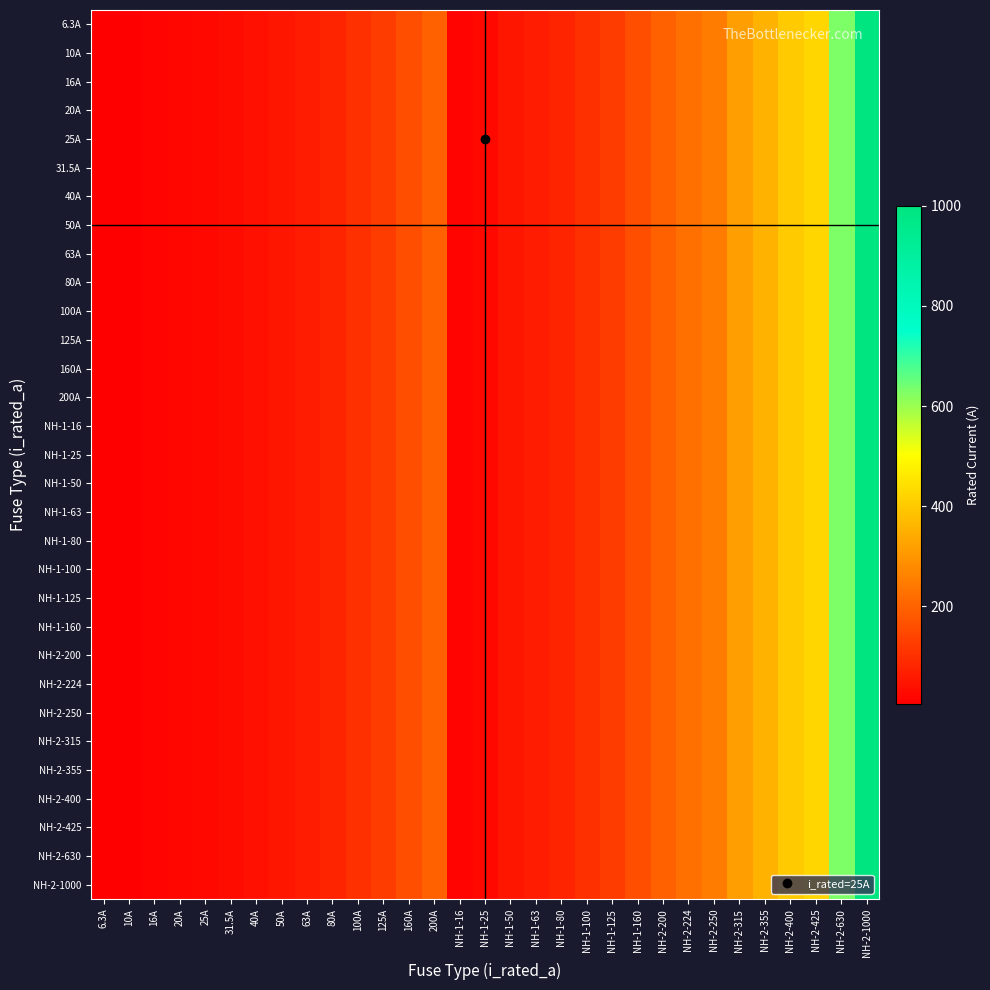

Reading left to right, extract all data points from this chart.

6.3A: 6.3A=6.3	10A=10.0	16A=16.0	20A=20.0	25A=25.0	31.5A=31.5	40A=40.0	50A=50.0	63A=63.0	80A=80.0	100A=100.0	125A=125.0	160A=160.0	200A=200.0	NH-1-16=16.0	NH-1-25=25.0	NH-1-50=50.0	NH-1-63=63.0	NH-1-80=80.0	NH-1-100=100.0	NH-1-125=125.0	NH-1-160=160.0	NH-2-200=200.0	NH-2-224=224.0	NH-2-250=250.0	NH-2-315=315.0	NH-2-355=355.0	NH-2-400=400.0	NH-2-425=425.0	NH-2-630=630.0	NH-2-1000=1000.0
10A: 6.3A=6.3	10A=10.0	16A=16.0	20A=20.0	25A=25.0	31.5A=31.5	40A=40.0	50A=50.0	63A=63.0	80A=80.0	100A=100.0	125A=125.0	160A=160.0	200A=200.0	NH-1-16=16.0	NH-1-25=25.0	NH-1-50=50.0	NH-1-63=63.0	NH-1-80=80.0	NH-1-100=100.0	NH-1-125=125.0	NH-1-160=160.0	NH-2-200=200.0	NH-2-224=224.0	NH-2-250=250.0	NH-2-315=315.0	NH-2-355=355.0	NH-2-400=400.0	NH-2-425=425.0	NH-2-630=630.0	NH-2-1000=1000.0
16A: 6.3A=6.3	10A=10.0	16A=16.0	20A=20.0	25A=25.0	31.5A=31.5	40A=40.0	50A=50.0	63A=63.0	80A=80.0	100A=100.0	125A=125.0	160A=160.0	200A=200.0	NH-1-16=16.0	NH-1-25=25.0	NH-1-50=50.0	NH-1-63=63.0	NH-1-80=80.0	NH-1-100=100.0	NH-1-125=125.0	NH-1-160=160.0	NH-2-200=200.0	NH-2-224=224.0	NH-2-250=250.0	NH-2-315=315.0	NH-2-355=355.0	NH-2-400=400.0	NH-2-425=425.0	NH-2-630=630.0	NH-2-1000=1000.0
20A: 6.3A=6.3	10A=10.0	16A=16.0	20A=20.0	25A=25.0	31.5A=31.5	40A=40.0	50A=50.0	63A=63.0	80A=80.0	100A=100.0	125A=125.0	160A=160.0	200A=200.0	NH-1-16=16.0	NH-1-25=25.0	NH-1-50=50.0	NH-1-63=63.0	NH-1-80=80.0	NH-1-100=100.0	NH-1-125=125.0	NH-1-160=160.0	NH-2-200=200.0	NH-2-224=224.0	NH-2-250=250.0	NH-2-315=315.0	NH-2-355=355.0	NH-2-400=400.0	NH-2-425=425.0	NH-2-630=630.0	NH-2-1000=1000.0
25A: 6.3A=6.3	10A=10.0	16A=16.0	20A=20.0	25A=25.0	31.5A=31.5	40A=40.0	50A=50.0	63A=63.0	80A=80.0	100A=100.0	125A=125.0	160A=160.0	200A=200.0	NH-1-16=16.0	NH-1-25=25.0	NH-1-50=50.0	NH-1-63=63.0	NH-1-80=80.0	NH-1-100=100.0	NH-1-125=125.0	NH-1-160=160.0	NH-2-200=200.0	NH-2-224=224.0	NH-2-250=250.0	NH-2-315=315.0	NH-2-355=355.0	NH-2-400=400.0	NH-2-425=425.0	NH-2-630=630.0	NH-2-1000=1000.0
31.5A: 6.3A=6.3	10A=10.0	16A=16.0	20A=20.0	25A=25.0	31.5A=31.5	40A=40.0	50A=50.0	63A=63.0	80A=80.0	100A=100.0	125A=125.0	160A=160.0	200A=200.0	NH-1-16=16.0	NH-1-25=25.0	NH-1-50=50.0	NH-1-63=63.0	NH-1-80=80.0	NH-1-100=100.0	NH-1-125=125.0	NH-1-160=160.0	NH-2-200=200.0	NH-2-224=224.0	NH-2-250=250.0	NH-2-315=315.0	NH-2-355=355.0	NH-2-400=400.0	NH-2-425=425.0	NH-2-630=630.0	NH-2-1000=1000.0
40A: 6.3A=6.3	10A=10.0	16A=16.0	20A=20.0	25A=25.0	31.5A=31.5	40A=40.0	50A=50.0	63A=63.0	80A=80.0	100A=100.0	125A=125.0	160A=160.0	200A=200.0	NH-1-16=16.0	NH-1-25=25.0	NH-1-50=50.0	NH-1-63=63.0	NH-1-80=80.0	NH-1-100=100.0	NH-1-125=125.0	NH-1-160=160.0	NH-2-200=200.0	NH-2-224=224.0	NH-2-250=250.0	NH-2-315=315.0	NH-2-355=355.0	NH-2-400=400.0	NH-2-425=425.0	NH-2-630=630.0	NH-2-1000=1000.0
50A: 6.3A=6.3	10A=10.0	16A=16.0	20A=20.0	25A=25.0	31.5A=31.5	40A=40.0	50A=50.0	63A=63.0	80A=80.0	100A=100.0	125A=125.0	160A=160.0	200A=200.0	NH-1-16=16.0	NH-1-25=25.0	NH-1-50=50.0	NH-1-63=63.0	NH-1-80=80.0	NH-1-100=100.0	NH-1-125=125.0	NH-1-160=160.0	NH-2-200=200.0	NH-2-224=224.0	NH-2-250=250.0	NH-2-315=315.0	NH-2-355=355.0	NH-2-400=400.0	NH-2-425=425.0	NH-2-630=630.0	NH-2-1000=1000.0
63A: 6.3A=6.3	10A=10.0	16A=16.0	20A=20.0	25A=25.0	31.5A=31.5	40A=40.0	50A=50.0	63A=63.0	80A=80.0	100A=100.0	125A=125.0	160A=160.0	200A=200.0	NH-1-16=16.0	NH-1-25=25.0	NH-1-50=50.0	NH-1-63=63.0	NH-1-80=80.0	NH-1-100=100.0	NH-1-125=125.0	NH-1-160=160.0	NH-2-200=200.0	NH-2-224=224.0	NH-2-250=250.0	NH-2-315=315.0	NH-2-355=355.0	NH-2-400=400.0	NH-2-425=425.0	NH-2-630=630.0	NH-2-1000=1000.0
80A: 6.3A=6.3	10A=10.0	16A=16.0	20A=20.0	25A=25.0	31.5A=31.5	40A=40.0	50A=50.0	63A=63.0	80A=80.0	100A=100.0	125A=125.0	160A=160.0	200A=200.0	NH-1-16=16.0	NH-1-25=25.0	NH-1-50=50.0	NH-1-63=63.0	NH-1-80=80.0	NH-1-100=100.0	NH-1-125=125.0	NH-1-160=160.0	NH-2-200=200.0	NH-2-224=224.0	NH-2-250=250.0	NH-2-315=315.0	NH-2-355=355.0	NH-2-400=400.0	NH-2-425=425.0	NH-2-630=630.0	NH-2-1000=1000.0
100A: 6.3A=6.3	10A=10.0	16A=16.0	20A=20.0	25A=25.0	31.5A=31.5	40A=40.0	50A=50.0	63A=63.0	80A=80.0	100A=100.0	125A=125.0	160A=160.0	200A=200.0	NH-1-16=16.0	NH-1-25=25.0	NH-1-50=50.0	NH-1-63=63.0	NH-1-80=80.0	NH-1-100=100.0	NH-1-125=125.0	NH-1-160=160.0	NH-2-200=200.0	NH-2-224=224.0	NH-2-250=250.0	NH-2-315=315.0	NH-2-355=355.0	NH-2-400=400.0	NH-2-425=425.0	NH-2-630=630.0	NH-2-1000=1000.0
125A: 6.3A=6.3	10A=10.0	16A=16.0	20A=20.0	25A=25.0	31.5A=31.5	40A=40.0	50A=50.0	63A=63.0	80A=80.0	100A=100.0	125A=125.0	160A=160.0	200A=200.0	NH-1-16=16.0	NH-1-25=25.0	NH-1-50=50.0	NH-1-63=63.0	NH-1-80=80.0	NH-1-100=100.0	NH-1-125=125.0	NH-1-160=160.0	NH-2-200=200.0	NH-2-224=224.0	NH-2-250=250.0	NH-2-315=315.0	NH-2-355=355.0	NH-2-400=400.0	NH-2-425=425.0	NH-2-630=630.0	NH-2-1000=1000.0
160A: 6.3A=6.3	10A=10.0	16A=16.0	20A=20.0	25A=25.0	31.5A=31.5	40A=40.0	50A=50.0	63A=63.0	80A=80.0	100A=100.0	125A=125.0	160A=160.0	200A=200.0	NH-1-16=16.0	NH-1-25=25.0	NH-1-50=50.0	NH-1-63=63.0	NH-1-80=80.0	NH-1-100=100.0	NH-1-125=125.0	NH-1-160=160.0	NH-2-200=200.0	NH-2-224=224.0	NH-2-250=250.0	NH-2-315=315.0	NH-2-355=355.0	NH-2-400=400.0	NH-2-425=425.0	NH-2-630=630.0	NH-2-1000=1000.0
200A: 6.3A=6.3	10A=10.0	16A=16.0	20A=20.0	25A=25.0	31.5A=31.5	40A=40.0	50A=50.0	63A=63.0	80A=80.0	100A=100.0	125A=125.0	160A=160.0	200A=200.0	NH-1-16=16.0	NH-1-25=25.0	NH-1-50=50.0	NH-1-63=63.0	NH-1-80=80.0	NH-1-100=100.0	NH-1-125=125.0	NH-1-160=160.0	NH-2-200=200.0	NH-2-224=224.0	NH-2-250=250.0	NH-2-315=315.0	NH-2-355=355.0	NH-2-400=400.0	NH-2-425=425.0	NH-2-630=630.0	NH-2-1000=1000.0
NH-1-16: 6.3A=6.3	10A=10.0	16A=16.0	20A=20.0	25A=25.0	31.5A=31.5	40A=40.0	50A=50.0	63A=63.0	80A=80.0	100A=100.0	125A=125.0	160A=160.0	200A=200.0	NH-1-16=16.0	NH-1-25=25.0	NH-1-50=50.0	NH-1-63=63.0	NH-1-80=80.0	NH-1-100=100.0	NH-1-125=125.0	NH-1-160=160.0	NH-2-200=200.0	NH-2-224=224.0	NH-2-250=250.0	NH-2-315=315.0	NH-2-355=355.0	NH-2-400=400.0	NH-2-425=425.0	NH-2-630=630.0	NH-2-1000=1000.0
NH-1-25: 6.3A=6.3	10A=10.0	16A=16.0	20A=20.0	25A=25.0	31.5A=31.5	40A=40.0	50A=50.0	63A=63.0	80A=80.0	100A=100.0	125A=125.0	160A=160.0	200A=200.0	NH-1-16=16.0	NH-1-25=25.0	NH-1-50=50.0	NH-1-63=63.0	NH-1-80=80.0	NH-1-100=100.0	NH-1-125=125.0	NH-1-160=160.0	NH-2-200=200.0	NH-2-224=224.0	NH-2-250=250.0	NH-2-315=315.0	NH-2-355=355.0	NH-2-400=400.0	NH-2-425=425.0	NH-2-630=630.0	NH-2-1000=1000.0
NH-1-50: 6.3A=6.3	10A=10.0	16A=16.0	20A=20.0	25A=25.0	31.5A=31.5	40A=40.0	50A=50.0	63A=63.0	80A=80.0	100A=100.0	125A=125.0	160A=160.0	200A=200.0	NH-1-16=16.0	NH-1-25=25.0	NH-1-50=50.0	NH-1-63=63.0	NH-1-80=80.0	NH-1-100=100.0	NH-1-125=125.0	NH-1-160=160.0	NH-2-200=200.0	NH-2-224=224.0	NH-2-250=250.0	NH-2-315=315.0	NH-2-355=355.0	NH-2-400=400.0	NH-2-425=425.0	NH-2-630=630.0	NH-2-1000=1000.0
NH-1-63: 6.3A=6.3	10A=10.0	16A=16.0	20A=20.0	25A=25.0	31.5A=31.5	40A=40.0	50A=50.0	63A=63.0	80A=80.0	100A=100.0	125A=125.0	160A=160.0	200A=200.0	NH-1-16=16.0	NH-1-25=25.0	NH-1-50=50.0	NH-1-63=63.0	NH-1-80=80.0	NH-1-100=100.0	NH-1-125=125.0	NH-1-160=160.0	NH-2-200=200.0	NH-2-224=224.0	NH-2-250=250.0	NH-2-315=315.0	NH-2-355=355.0	NH-2-400=400.0	NH-2-425=425.0	NH-2-630=630.0	NH-2-1000=1000.0
NH-1-80: 6.3A=6.3	10A=10.0	16A=16.0	20A=20.0	25A=25.0	31.5A=31.5	40A=40.0	50A=50.0	63A=63.0	80A=80.0	100A=100.0	125A=125.0	160A=160.0	200A=200.0	NH-1-16=16.0	NH-1-25=25.0	NH-1-50=50.0	NH-1-63=63.0	NH-1-80=80.0	NH-1-100=100.0	NH-1-125=125.0	NH-1-160=160.0	NH-2-200=200.0	NH-2-224=224.0	NH-2-250=250.0	NH-2-315=315.0	NH-2-355=355.0	NH-2-400=400.0	NH-2-425=425.0	NH-2-630=630.0	NH-2-1000=1000.0
NH-1-100: 6.3A=6.3	10A=10.0	16A=16.0	20A=20.0	25A=25.0	31.5A=31.5	40A=40.0	50A=50.0	63A=63.0	80A=80.0	100A=100.0	125A=125.0	160A=160.0	200A=200.0	NH-1-16=16.0	NH-1-25=25.0	NH-1-50=50.0	NH-1-63=63.0	NH-1-80=80.0	NH-1-100=100.0	NH-1-125=125.0	NH-1-160=160.0	NH-2-200=200.0	NH-2-224=224.0	NH-2-250=250.0	NH-2-315=315.0	NH-2-355=355.0	NH-2-400=400.0	NH-2-425=425.0	NH-2-630=630.0	NH-2-1000=1000.0
NH-1-125: 6.3A=6.3	10A=10.0	16A=16.0	20A=20.0	25A=25.0	31.5A=31.5	40A=40.0	50A=50.0	63A=63.0	80A=80.0	100A=100.0	125A=125.0	160A=160.0	200A=200.0	NH-1-16=16.0	NH-1-25=25.0	NH-1-50=50.0	NH-1-63=63.0	NH-1-80=80.0	NH-1-100=100.0	NH-1-125=125.0	NH-1-160=160.0	NH-2-200=200.0	NH-2-224=224.0	NH-2-250=250.0	NH-2-315=315.0	NH-2-355=355.0	NH-2-400=400.0	NH-2-425=425.0	NH-2-630=630.0	NH-2-1000=1000.0
NH-1-160: 6.3A=6.3	10A=10.0	16A=16.0	20A=20.0	25A=25.0	31.5A=31.5	40A=40.0	50A=50.0	63A=63.0	80A=80.0	100A=100.0	125A=125.0	160A=160.0	200A=200.0	NH-1-16=16.0	NH-1-25=25.0	NH-1-50=50.0	NH-1-63=63.0	NH-1-80=80.0	NH-1-100=100.0	NH-1-125=125.0	NH-1-160=160.0	NH-2-200=200.0	NH-2-224=224.0	NH-2-250=250.0	NH-2-315=315.0	NH-2-355=355.0	NH-2-400=400.0	NH-2-425=425.0	NH-2-630=630.0	NH-2-1000=1000.0
NH-2-200: 6.3A=6.3	10A=10.0	16A=16.0	20A=20.0	25A=25.0	31.5A=31.5	40A=40.0	50A=50.0	63A=63.0	80A=80.0	100A=100.0	125A=125.0	160A=160.0	200A=200.0	NH-1-16=16.0	NH-1-25=25.0	NH-1-50=50.0	NH-1-63=63.0	NH-1-80=80.0	NH-1-100=100.0	NH-1-125=125.0	NH-1-160=160.0	NH-2-200=200.0	NH-2-224=224.0	NH-2-250=250.0	NH-2-315=315.0	NH-2-355=355.0	NH-2-400=400.0	NH-2-425=425.0	NH-2-630=630.0	NH-2-1000=1000.0
NH-2-224: 6.3A=6.3	10A=10.0	16A=16.0	20A=20.0	25A=25.0	31.5A=31.5	40A=40.0	50A=50.0	63A=63.0	80A=80.0	100A=100.0	125A=125.0	160A=160.0	200A=200.0	NH-1-16=16.0	NH-1-25=25.0	NH-1-50=50.0	NH-1-63=63.0	NH-1-80=80.0	NH-1-100=100.0	NH-1-125=125.0	NH-1-160=160.0	NH-2-200=200.0	NH-2-224=224.0	NH-2-250=250.0	NH-2-315=315.0	NH-2-355=355.0	NH-2-400=400.0	NH-2-425=425.0	NH-2-630=630.0	NH-2-1000=1000.0
NH-2-250: 6.3A=6.3	10A=10.0	16A=16.0	20A=20.0	25A=25.0	31.5A=31.5	40A=40.0	50A=50.0	63A=63.0	80A=80.0	100A=100.0	125A=125.0	160A=160.0	200A=200.0	NH-1-16=16.0	NH-1-25=25.0	NH-1-50=50.0	NH-1-63=63.0	NH-1-80=80.0	NH-1-100=100.0	NH-1-125=125.0	NH-1-160=160.0	NH-2-200=200.0	NH-2-224=224.0	NH-2-250=250.0	NH-2-315=315.0	NH-2-355=355.0	NH-2-400=400.0	NH-2-425=425.0	NH-2-630=630.0	NH-2-1000=1000.0
NH-2-315: 6.3A=6.3	10A=10.0	16A=16.0	20A=20.0	25A=25.0	31.5A=31.5	40A=40.0	50A=50.0	63A=63.0	80A=80.0	100A=100.0	125A=125.0	160A=160.0	200A=200.0	NH-1-16=16.0	NH-1-25=25.0	NH-1-50=50.0	NH-1-63=63.0	NH-1-80=80.0	NH-1-100=100.0	NH-1-125=125.0	NH-1-160=160.0	NH-2-200=200.0	NH-2-224=224.0	NH-2-250=250.0	NH-2-315=315.0	NH-2-355=355.0	NH-2-400=400.0	NH-2-425=425.0	NH-2-630=630.0	NH-2-1000=1000.0
NH-2-355: 6.3A=6.3	10A=10.0	16A=16.0	20A=20.0	25A=25.0	31.5A=31.5	40A=40.0	50A=50.0	63A=63.0	80A=80.0	100A=100.0	125A=125.0	160A=160.0	200A=200.0	NH-1-16=16.0	NH-1-25=25.0	NH-1-50=50.0	NH-1-63=63.0	NH-1-80=80.0	NH-1-100=100.0	NH-1-125=125.0	NH-1-160=160.0	NH-2-200=200.0	NH-2-224=224.0	NH-2-250=250.0	NH-2-315=315.0	NH-2-355=355.0	NH-2-400=400.0	NH-2-425=425.0	NH-2-630=630.0	NH-2-1000=1000.0
NH-2-400: 6.3A=6.3	10A=10.0	16A=16.0	20A=20.0	25A=25.0	31.5A=31.5	40A=40.0	50A=50.0	63A=63.0	80A=80.0	100A=100.0	125A=125.0	160A=160.0	200A=200.0	NH-1-16=16.0	NH-1-25=25.0	NH-1-50=50.0	NH-1-63=63.0	NH-1-80=80.0	NH-1-100=100.0	NH-1-125=125.0	NH-1-160=160.0	NH-2-200=200.0	NH-2-224=224.0	NH-2-250=250.0	NH-2-315=315.0	NH-2-355=355.0	NH-2-400=400.0	NH-2-425=425.0	NH-2-630=630.0	NH-2-1000=1000.0
NH-2-425: 6.3A=6.3	10A=10.0	16A=16.0	20A=20.0	25A=25.0	31.5A=31.5	40A=40.0	50A=50.0	63A=63.0	80A=80.0	100A=100.0	125A=125.0	160A=160.0	200A=200.0	NH-1-16=16.0	NH-1-25=25.0	NH-1-50=50.0	NH-1-63=63.0	NH-1-80=80.0	NH-1-100=100.0	NH-1-125=125.0	NH-1-160=160.0	NH-2-200=200.0	NH-2-224=224.0	NH-2-250=250.0	NH-2-315=315.0	NH-2-355=355.0	NH-2-400=400.0	NH-2-425=425.0	NH-2-630=630.0	NH-2-1000=1000.0
NH-2-630: 6.3A=6.3	10A=10.0	16A=16.0	20A=20.0	25A=25.0	31.5A=31.5	40A=40.0	50A=50.0	63A=63.0	80A=80.0	100A=100.0	125A=125.0	160A=160.0	200A=200.0	NH-1-16=16.0	NH-1-25=25.0	NH-1-50=50.0	NH-1-63=63.0	NH-1-80=80.0	NH-1-100=100.0	NH-1-125=125.0	NH-1-160=160.0	NH-2-200=200.0	NH-2-224=224.0	NH-2-250=250.0	NH-2-315=315.0	NH-2-355=355.0	NH-2-400=400.0	NH-2-425=425.0	NH-2-630=630.0	NH-2-1000=1000.0
NH-2-1000: 6.3A=6.3	10A=10.0	16A=16.0	20A=20.0	25A=25.0	31.5A=31.5	40A=40.0	50A=50.0	63A=63.0	80A=80.0	100A=100.0	125A=125.0	160A=160.0	200A=200.0	NH-1-16=16.0	NH-1-25=25.0	NH-1-50=50.0	NH-1-63=63.0	NH-1-80=80.0	NH-1-100=100.0	NH-1-125=125.0	NH-1-160=160.0	NH-2-200=200.0	NH-2-224=224.0	NH-2-250=250.0	NH-2-315=315.0	NH-2-355=355.0	NH-2-400=400.0	NH-2-425=425.0	NH-2-630=630.0	NH-2-1000=1000.0